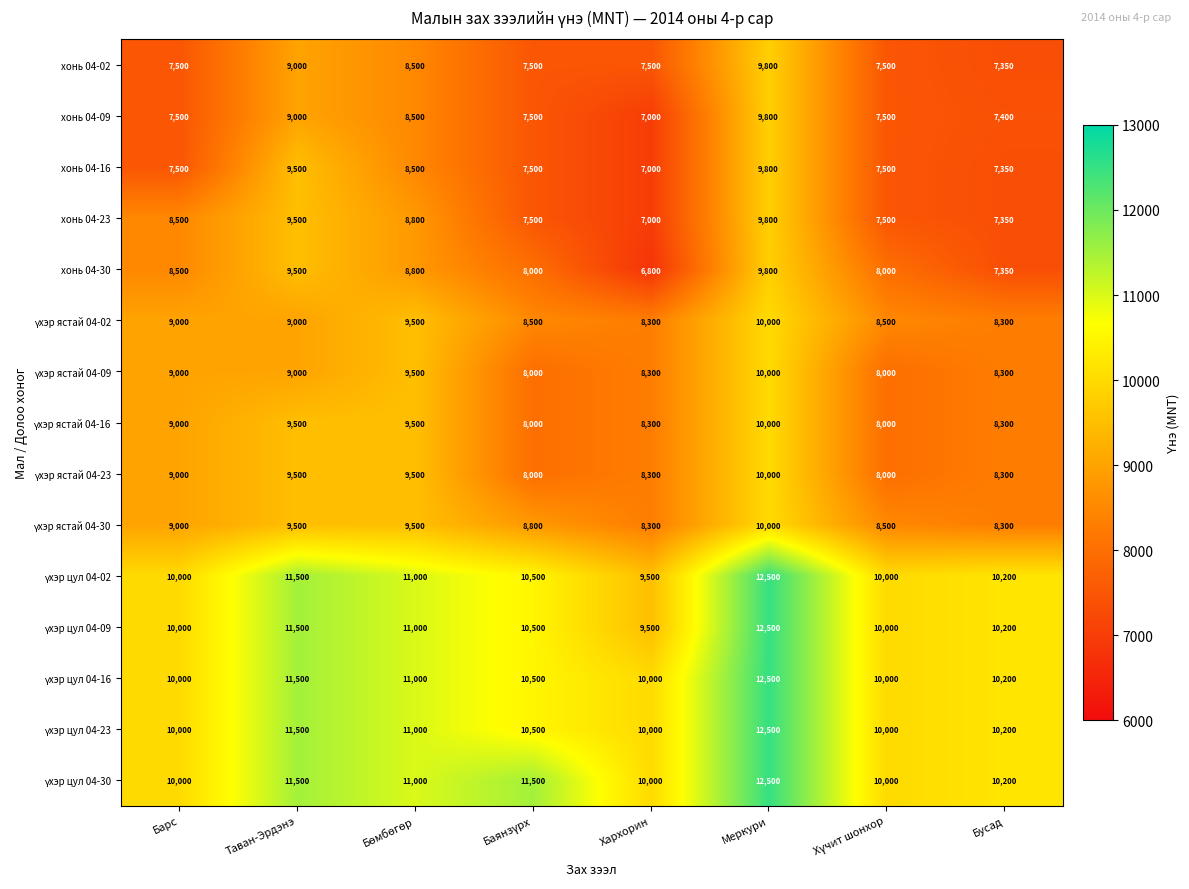

At which category does the chart reach its peak across all series?

Меркури